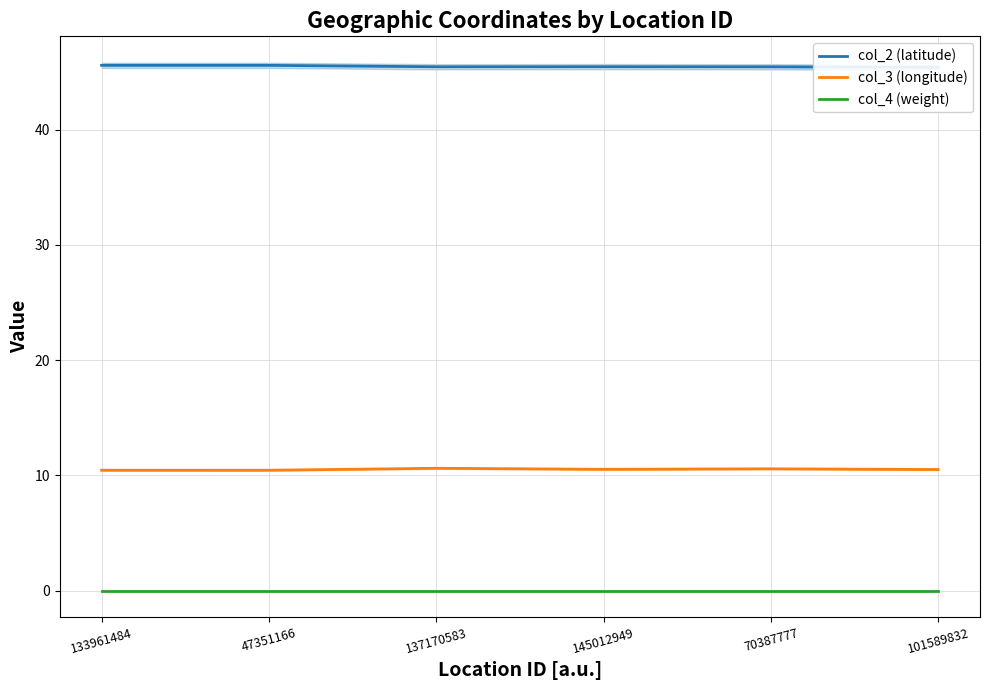

List the series in order of their overall mean, lowest first.

col_4 (weight), col_3 (longitude), col_2 (latitude)